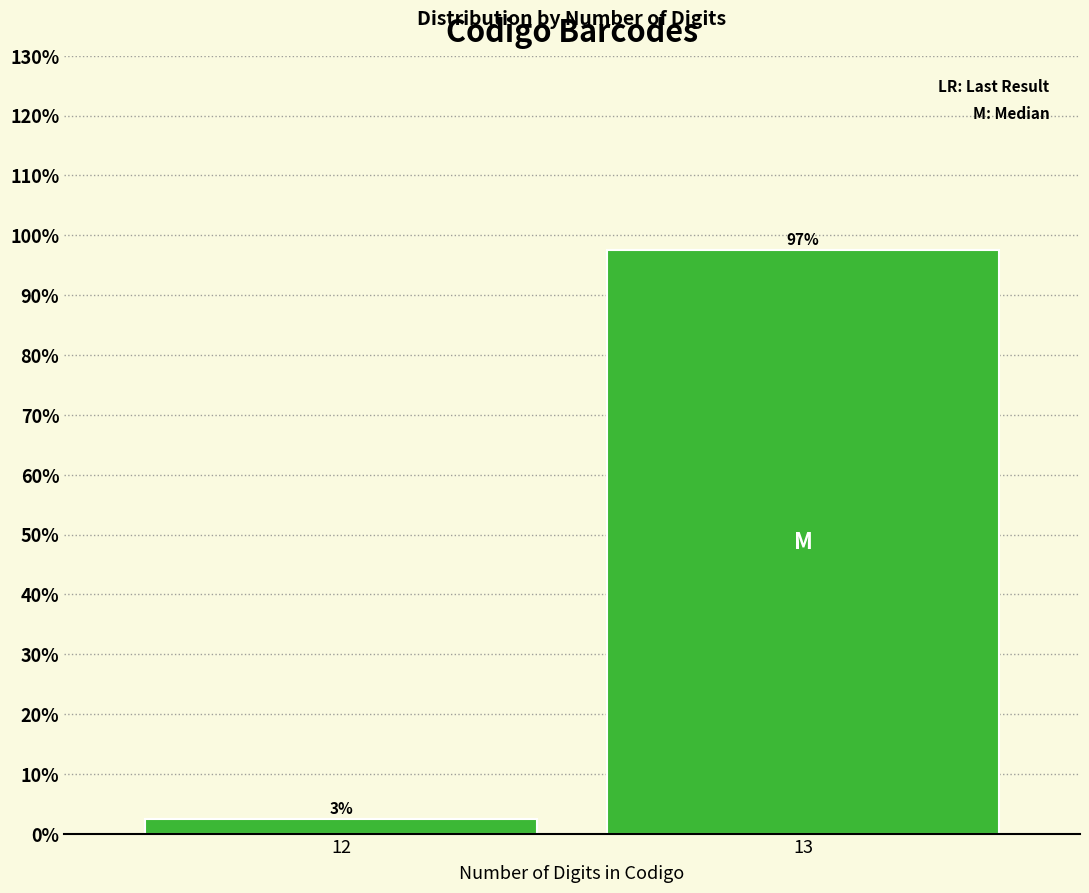

Where is the data nearest to the value 50?

12